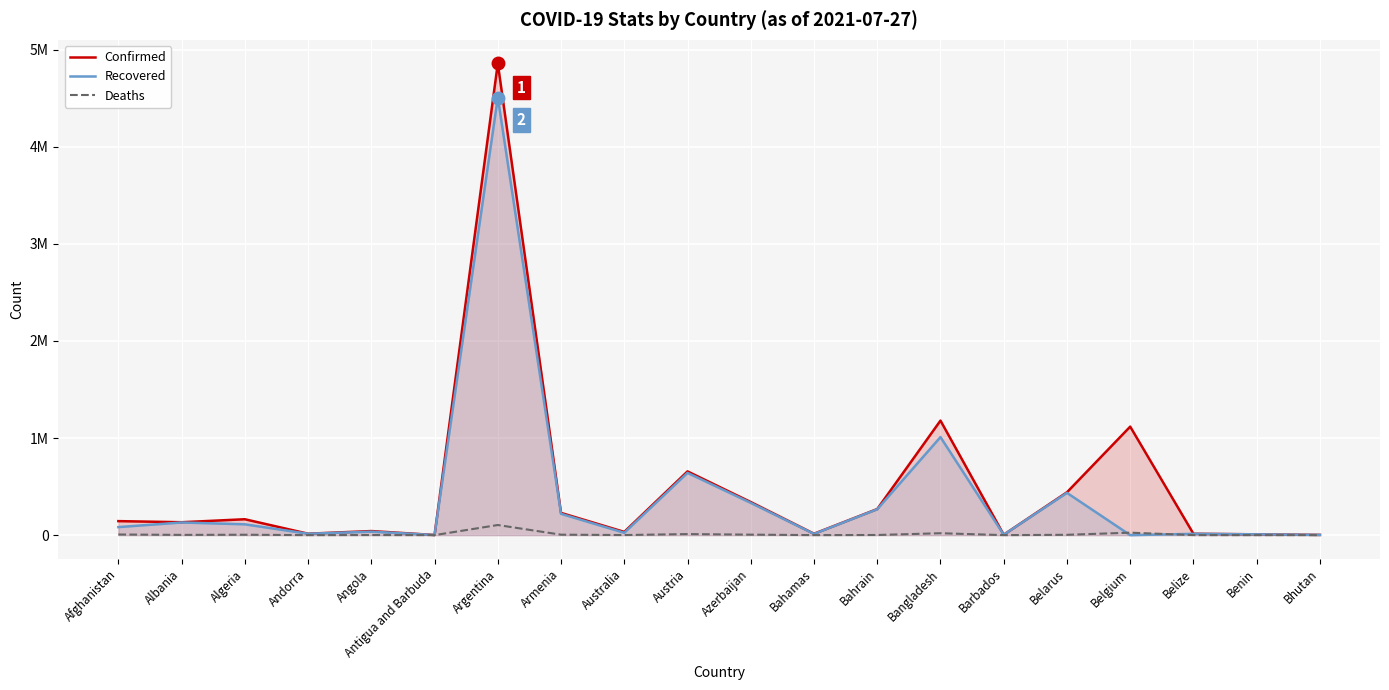

How many interior local valleys does the Recovered series have?

6